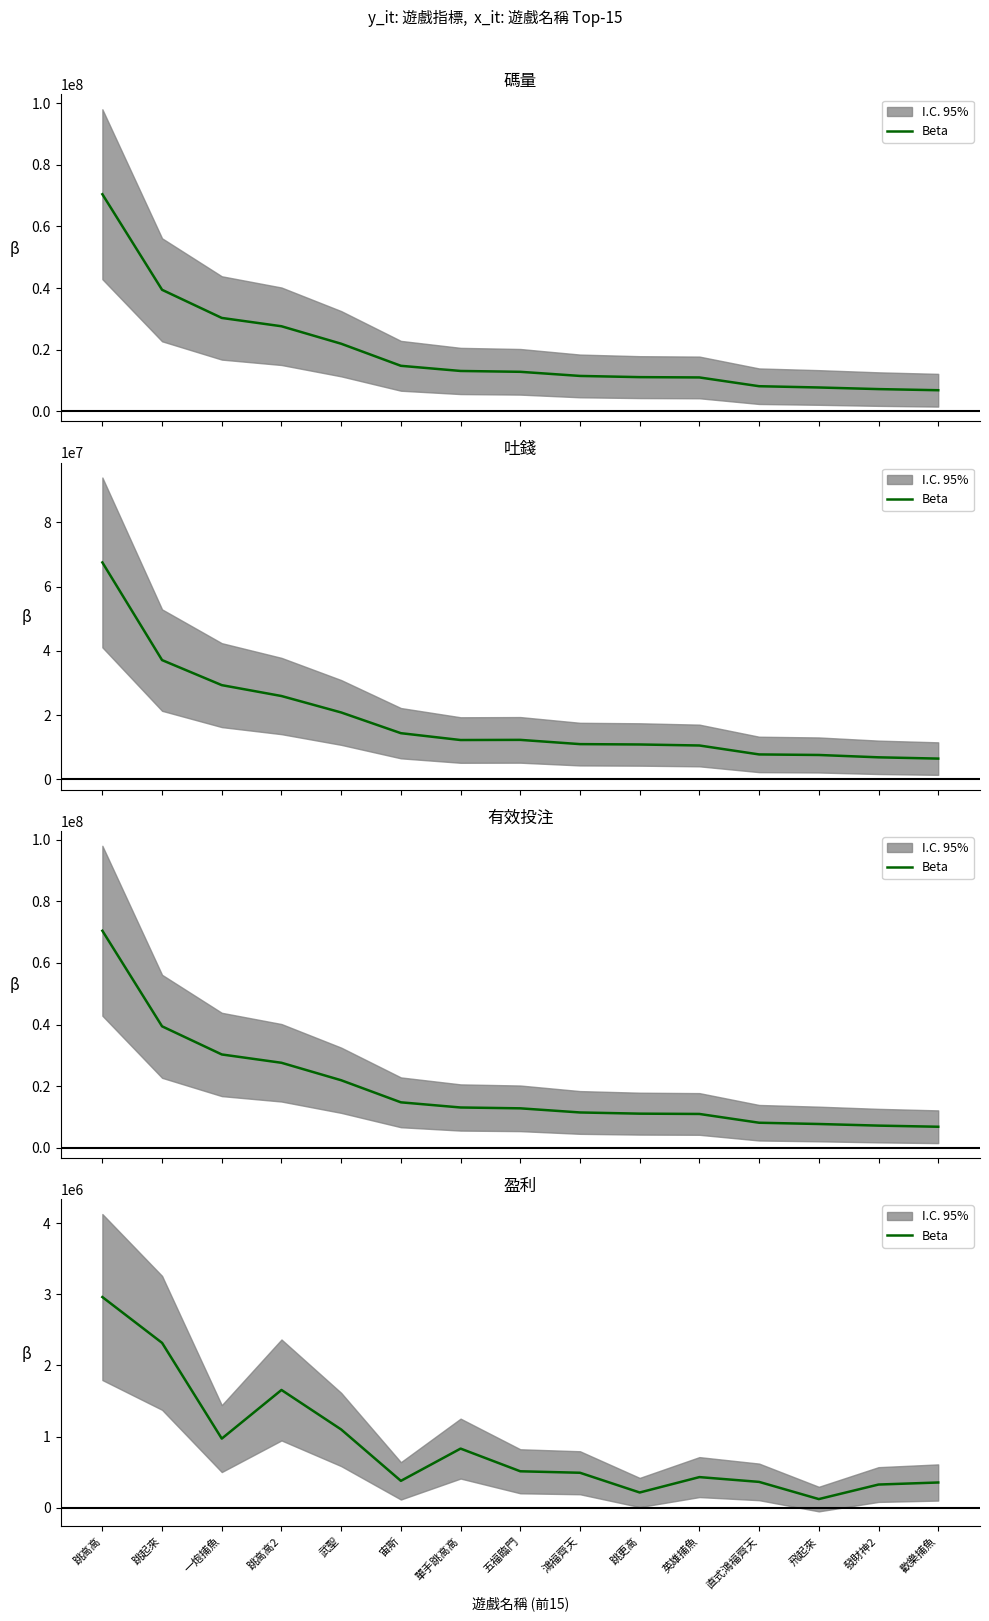

What is the difference between the values at 跳高高2 and 跳更高?

1440863.4